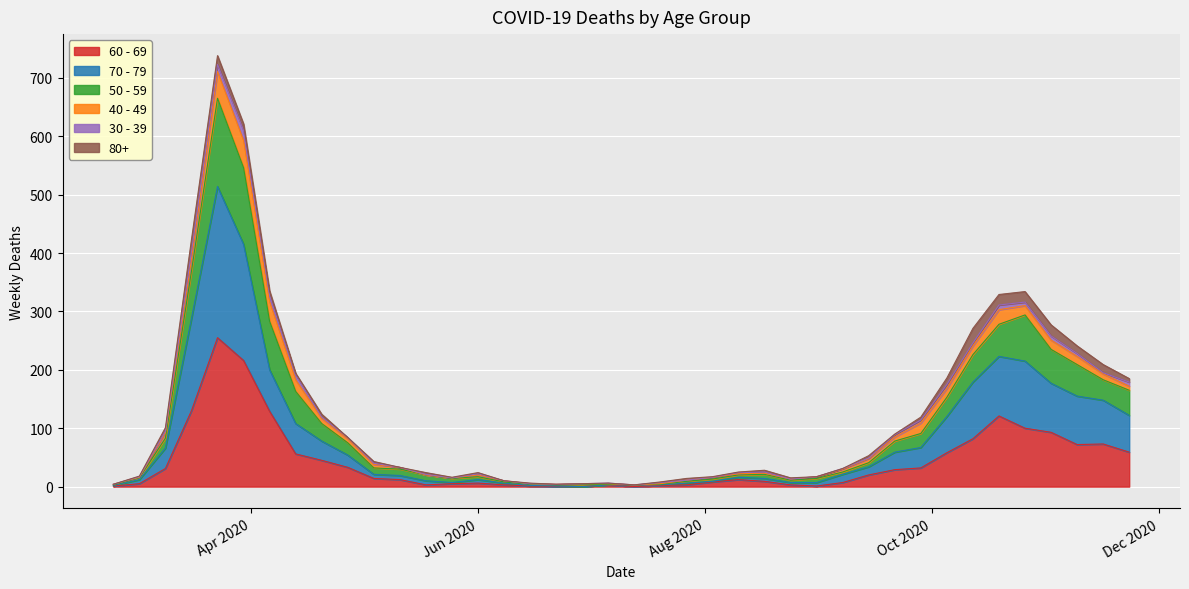

True or false: 70 - 79 and 60 - 69 intersect in this chart.

False